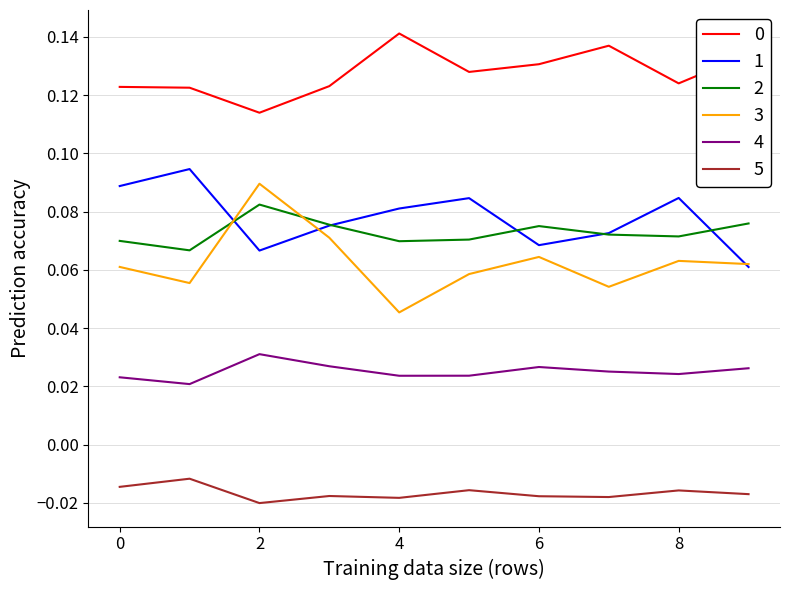

Which series has the largest range (max minus min)?

3